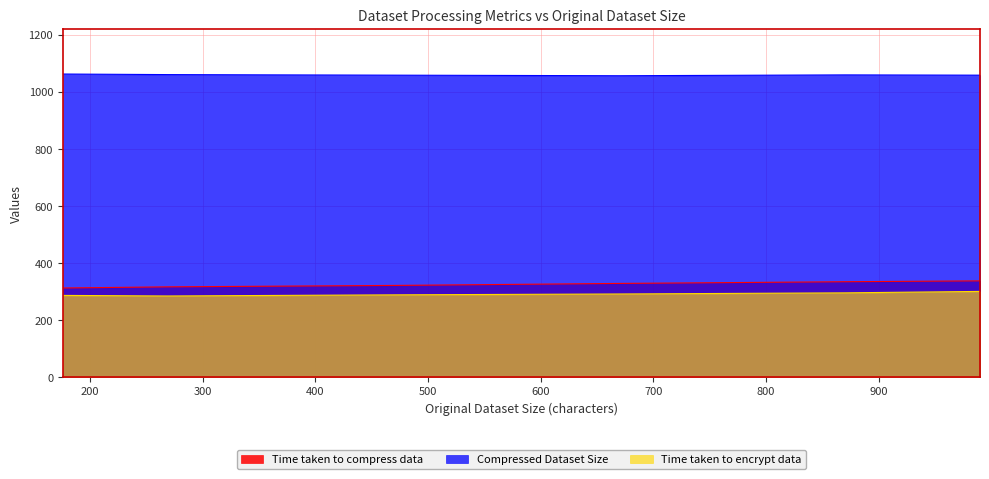

What is the difference between the second highest and second lowest values in the Time taken to encrypt data series?

9